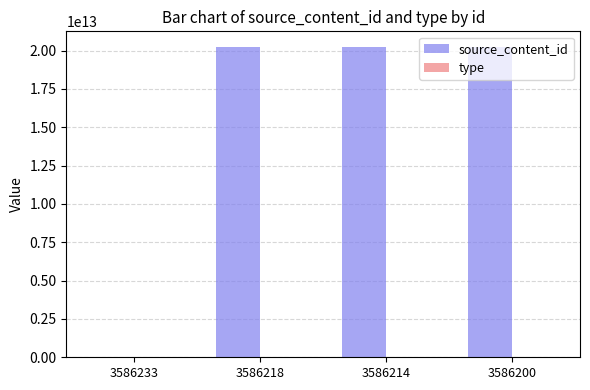

How many groups of bars are there?

4